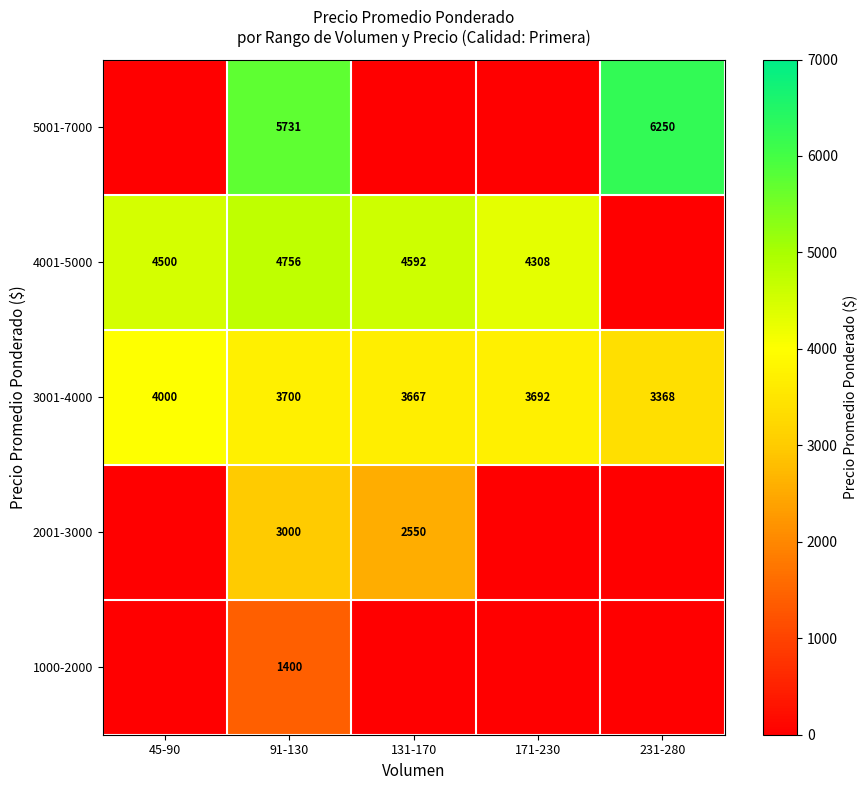

Where does the 3001-4000 series first go above 3692?

45-90